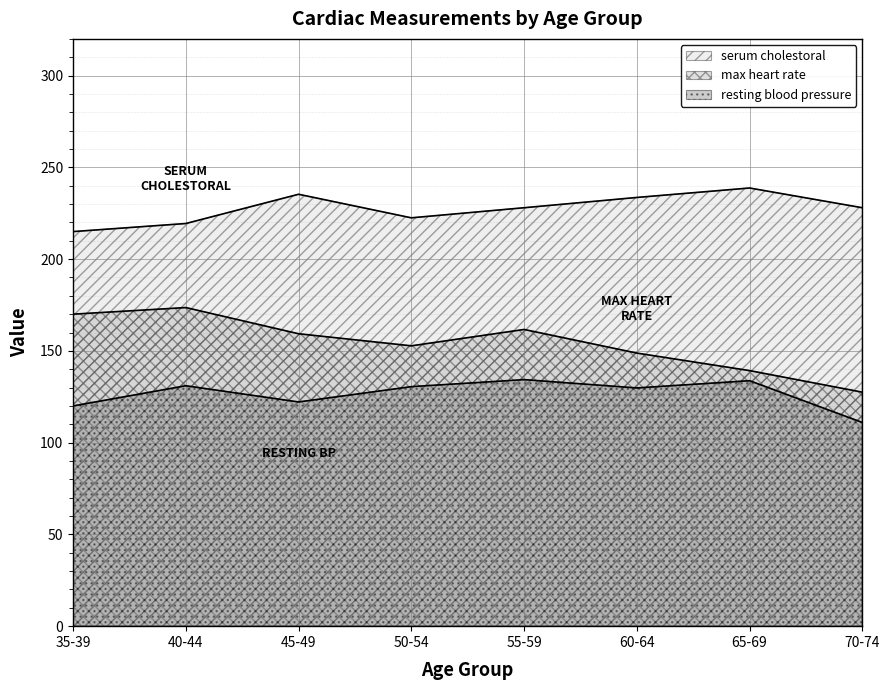

Does the chart display data point markers on the line(s)?

No